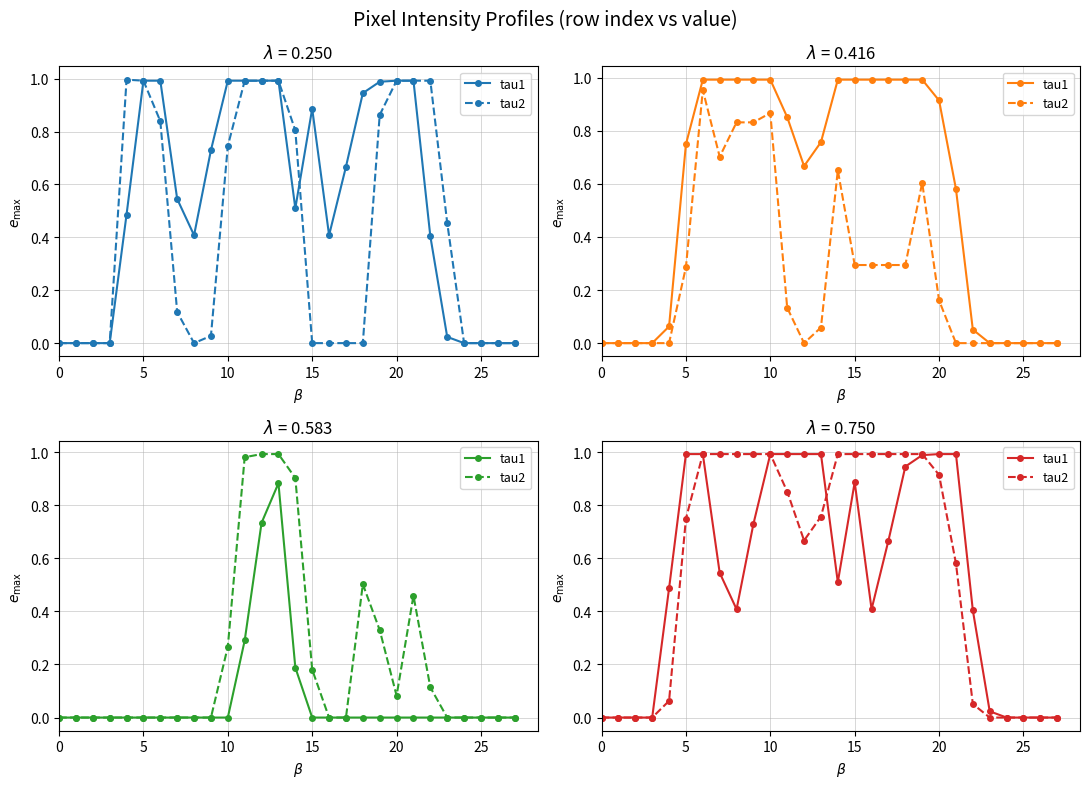

How many data points does each series have?

28